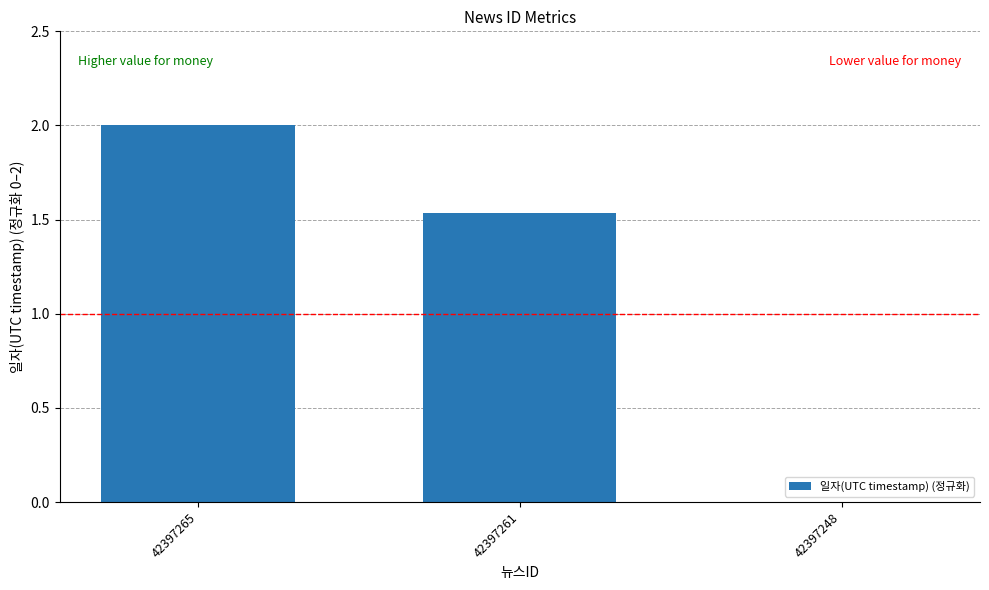

Where is the data nearest to the value 1?

42397261